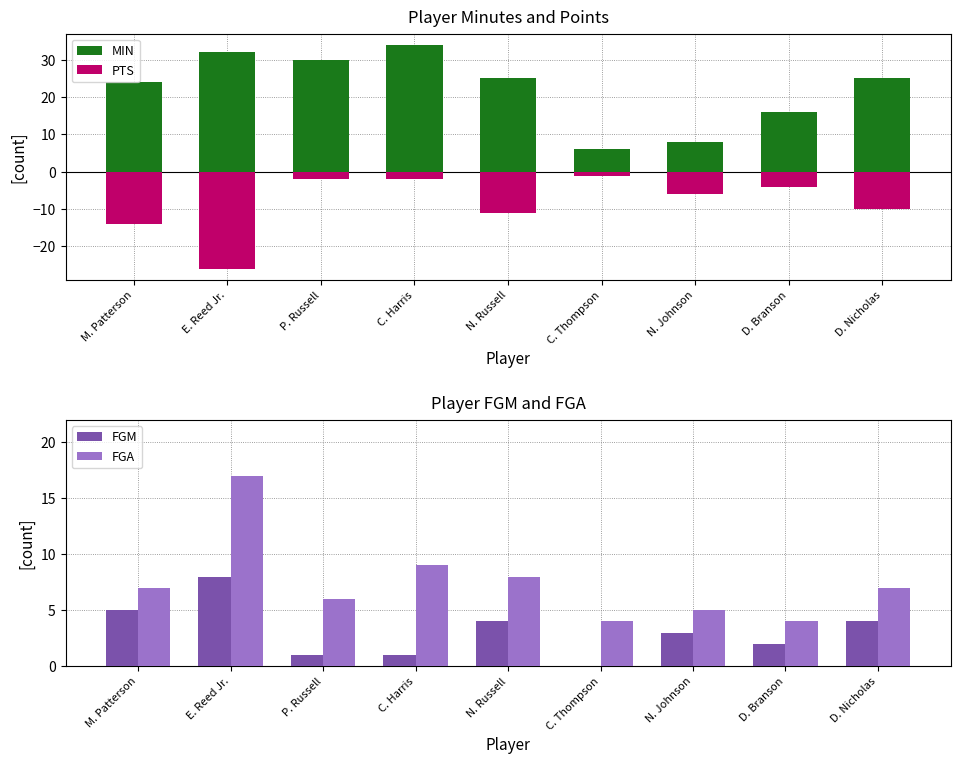

What is the label of the 5th bar from the right?

N. Russell